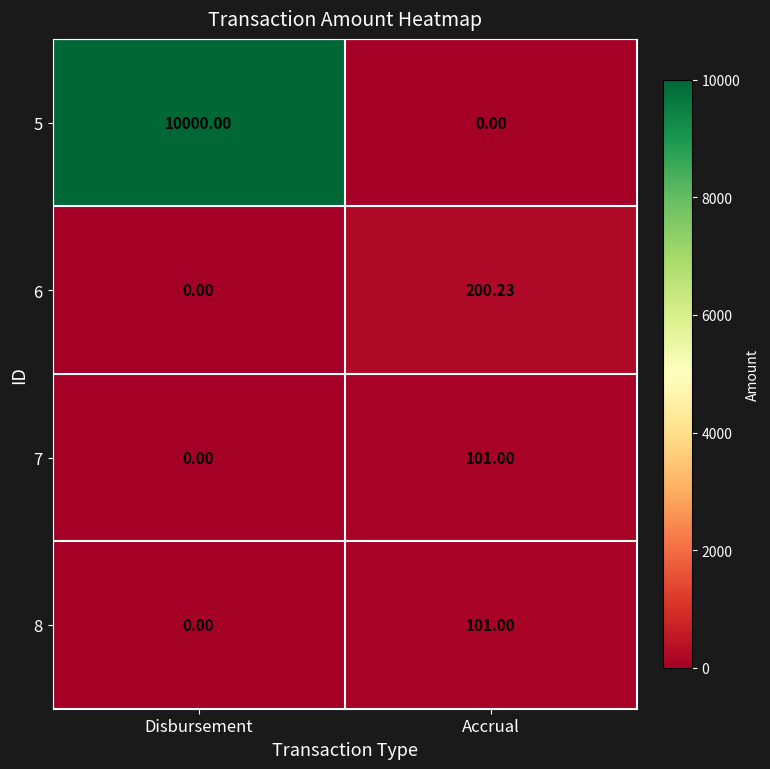

Rank the categories by 7 value from lowest to highest.

Disbursement, Accrual